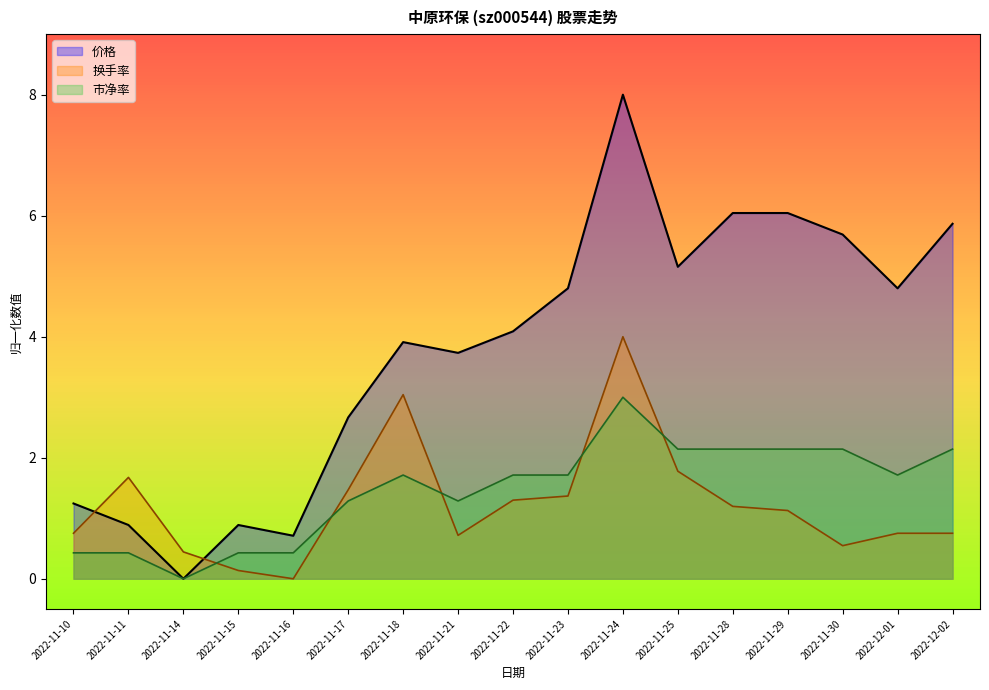

At which category does the chart reach its minimum across all series?

2022-11-16